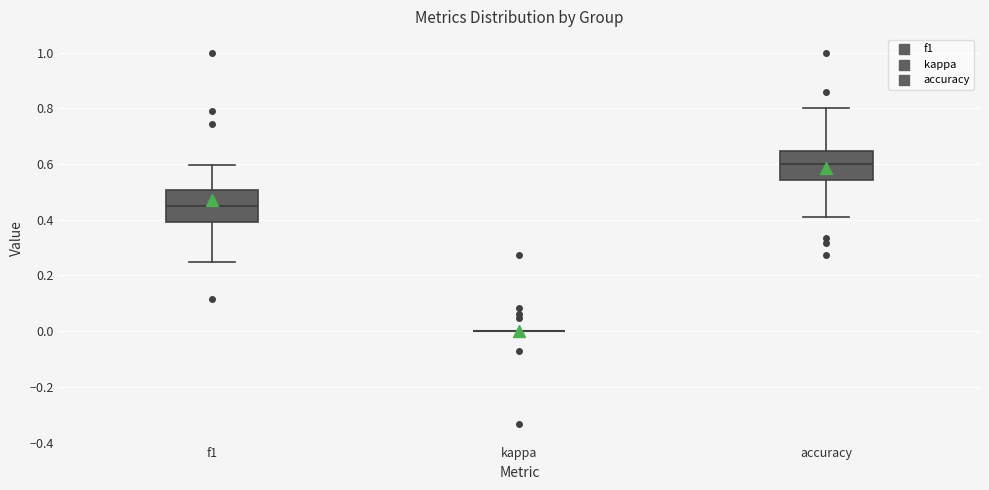

Reading left to right, transcribe this box plot: for each box, give where its median line is, the range the box spans, and where its two whiskers end, as read against the y-axis. The values are not printed on the chart, so give them approximately, as read against the axis.

f1: median 0.46, box 0.40 to 0.50, whiskers 0.26 to 0.60
kappa: box collapsed to a line at 0.00, whiskers 0.00 to 0.00
accuracy: median 0.60, box 0.54 to 0.64, whiskers 0.42 to 0.80